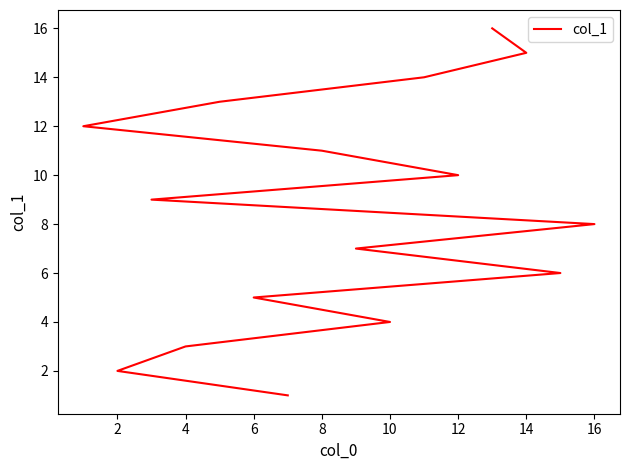

What is the sum of all values?

136